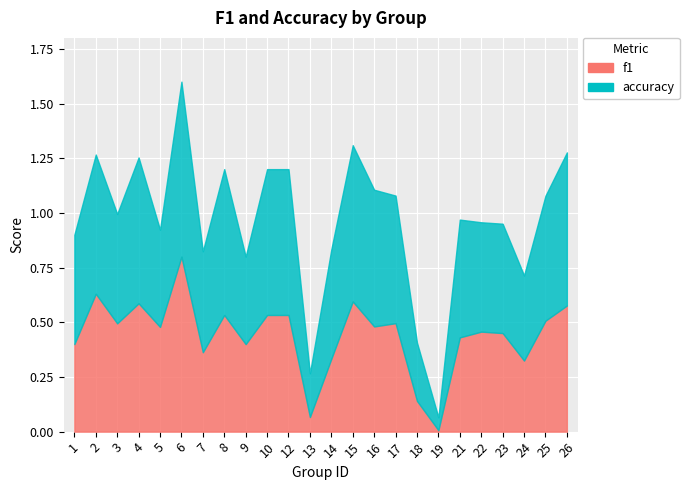

At which label is accuracy closest to 0?

19